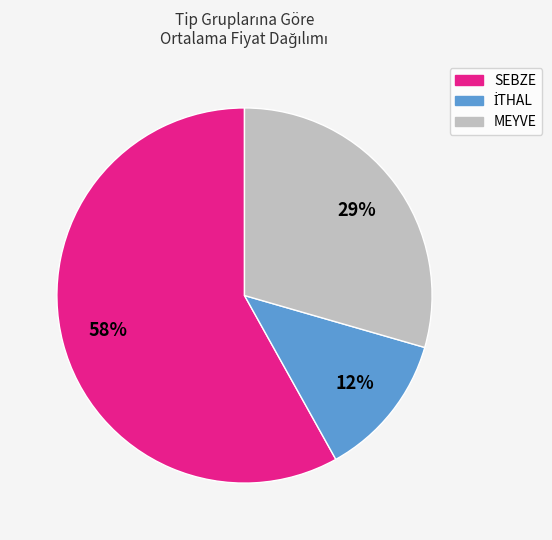

To the nearest percent, what is the difference between the largest and smallest slice percentages?

46%